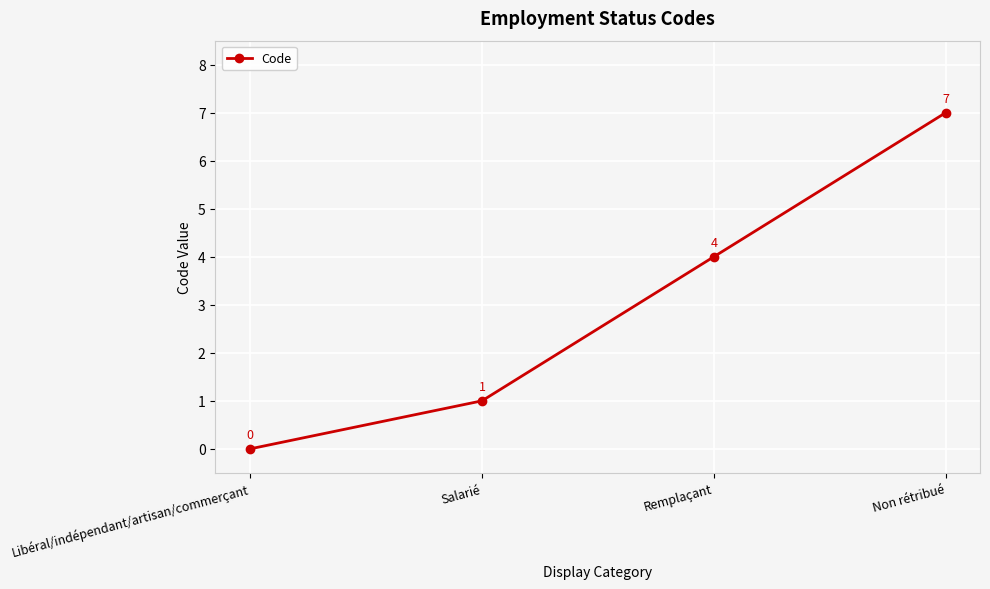

How many values are below 4?

2